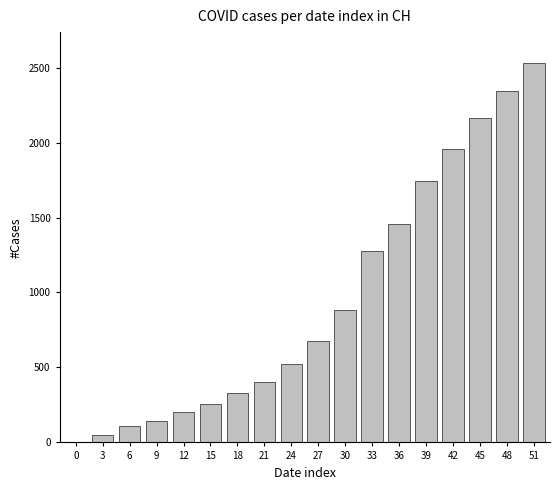

Where is the data nearest to the value 1267?

33